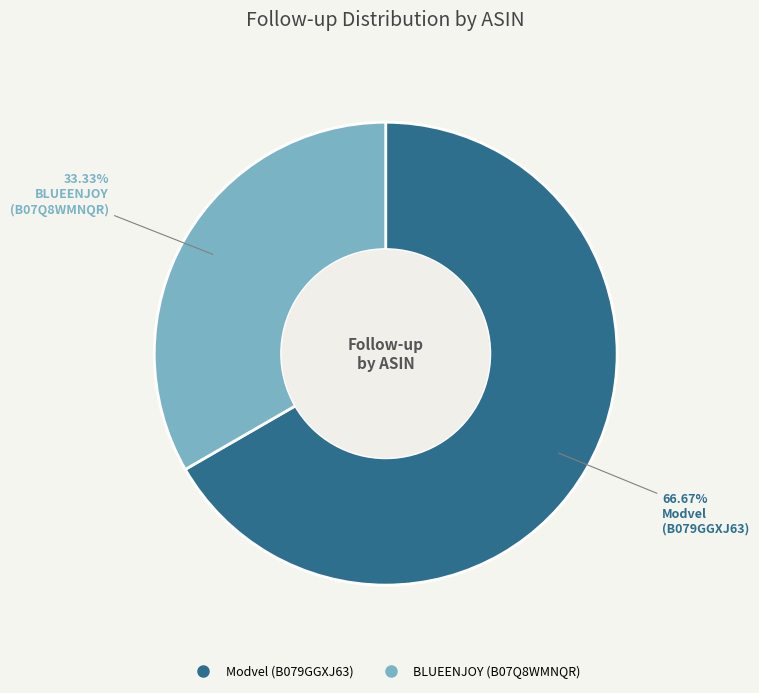

Which category has the smallest portion of the pie?

B07Q8WMNQR